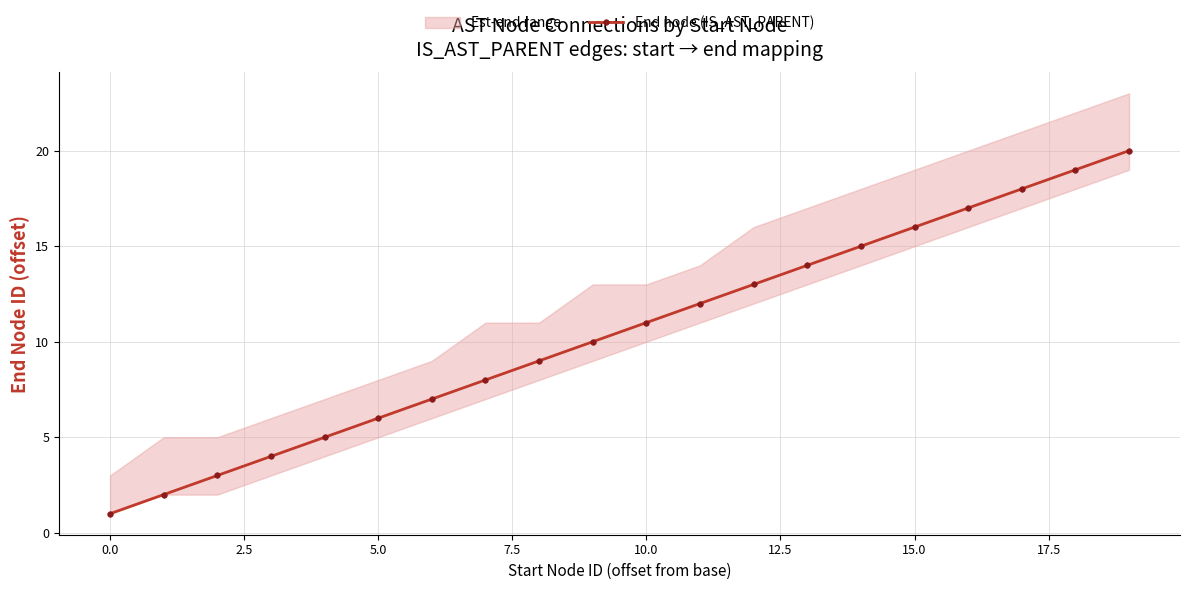

True or false: End node (IS_AST_PARENT) has a value of 1 at 0.0.

True